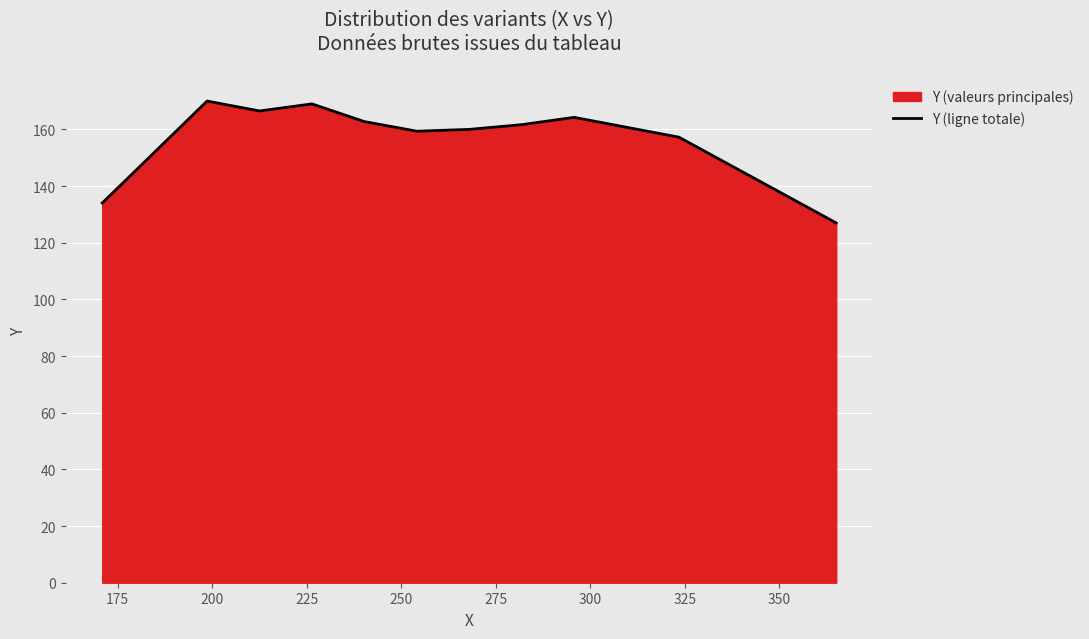

What is the difference between the maximum and minimum values?

43.0